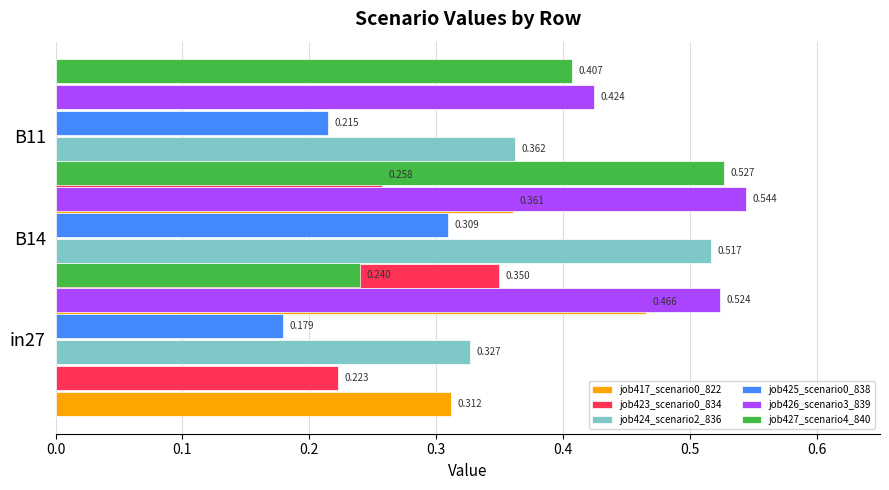

What is the greatest value displayed?

0.5